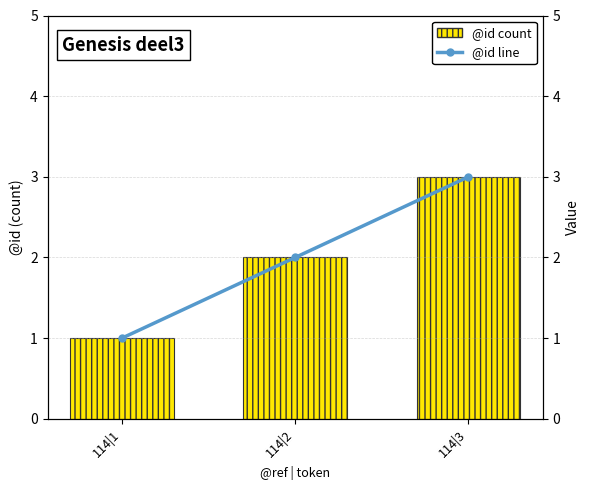

What is the greatest value displayed?

3